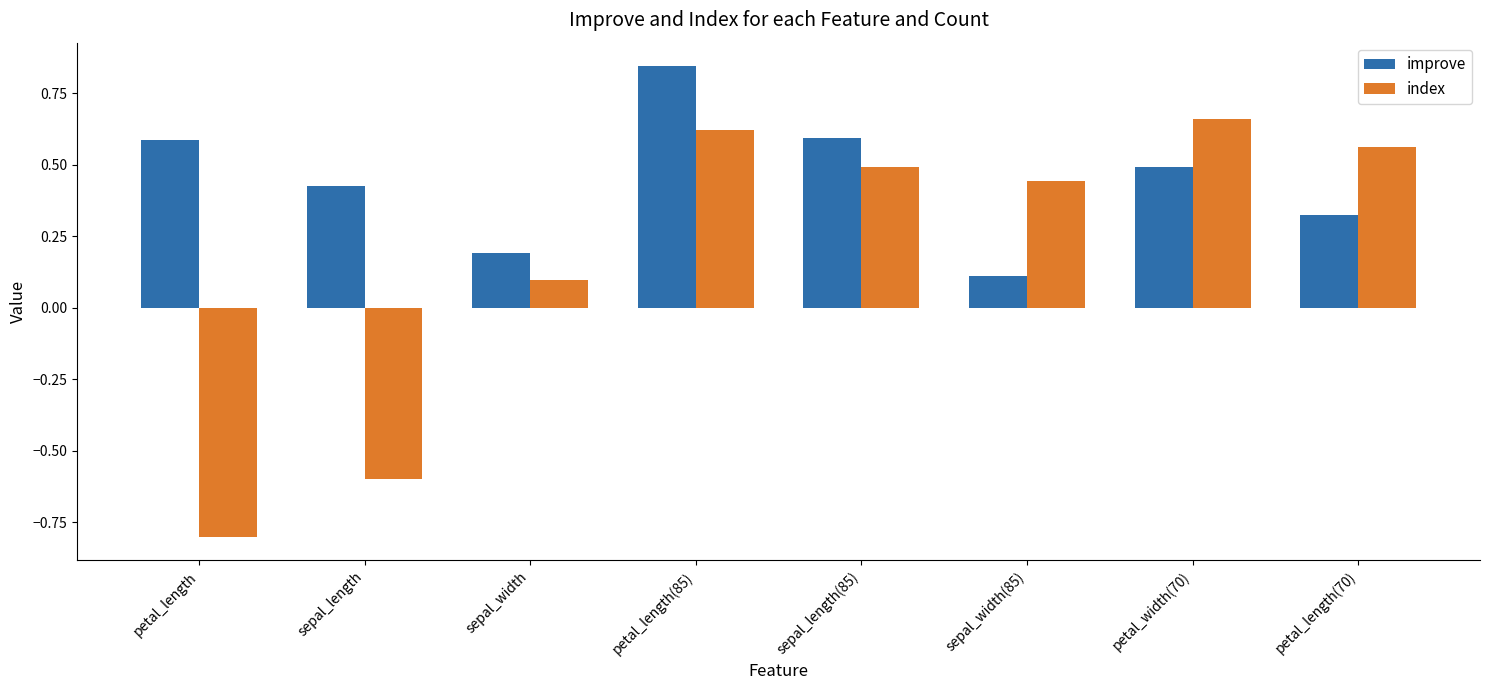

At which label does index first exceed 0?

sepal_width